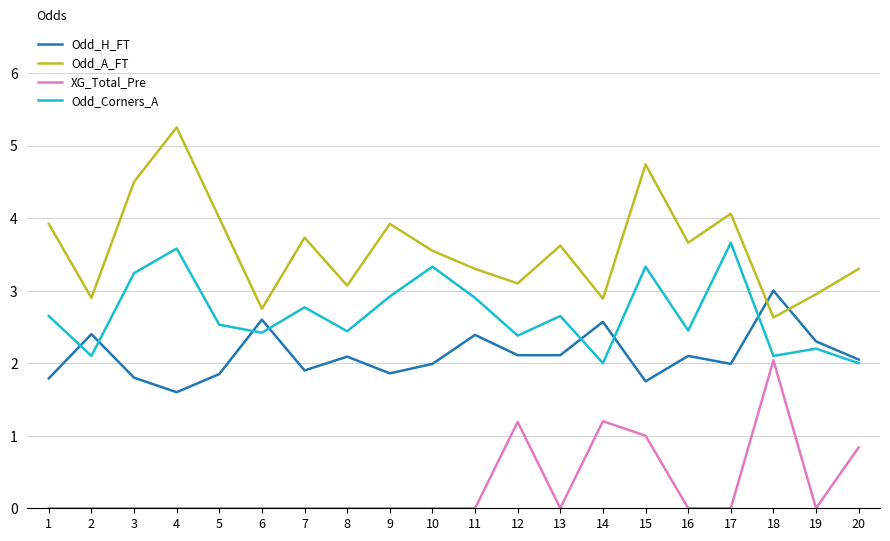

True or false: Odd_Corners_A and Odd_A_FT cross at least once.

False